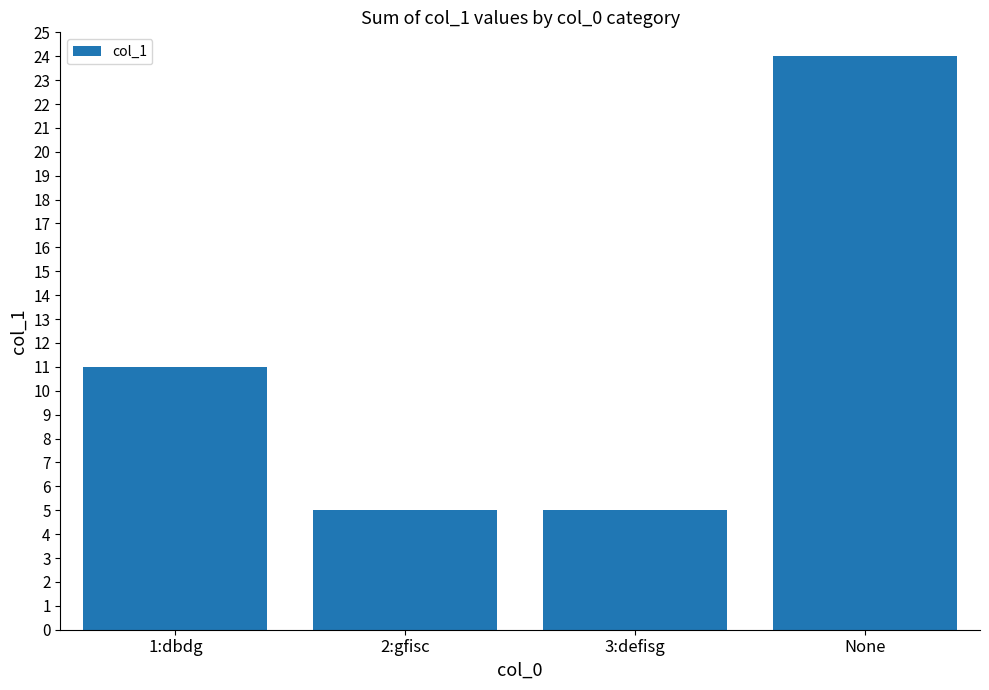

What is the label of the 4th bar from the left?

None